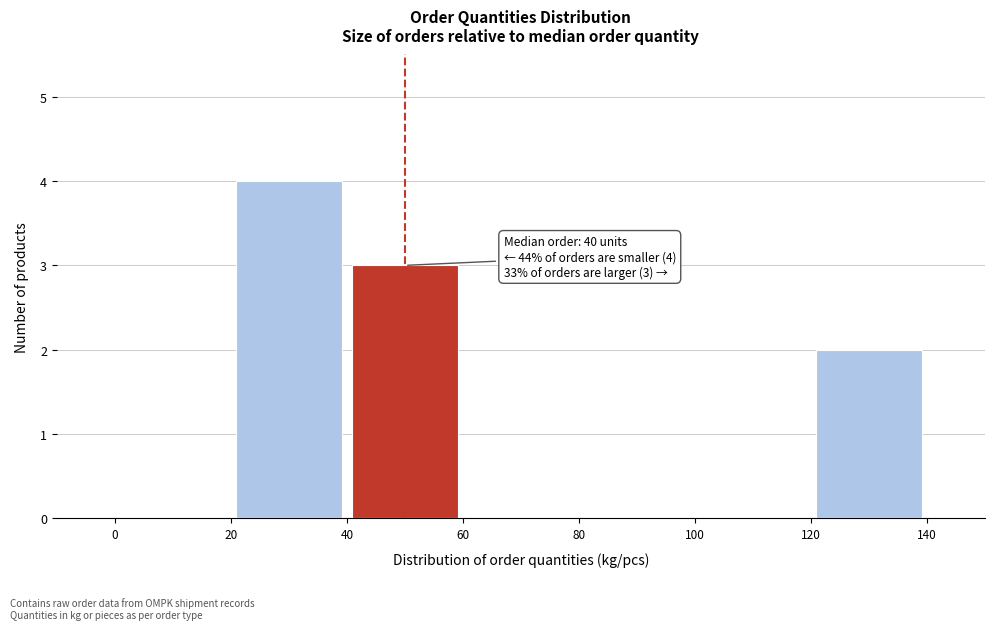

Which range on the x-axis has the tallest bar?

20 to 40